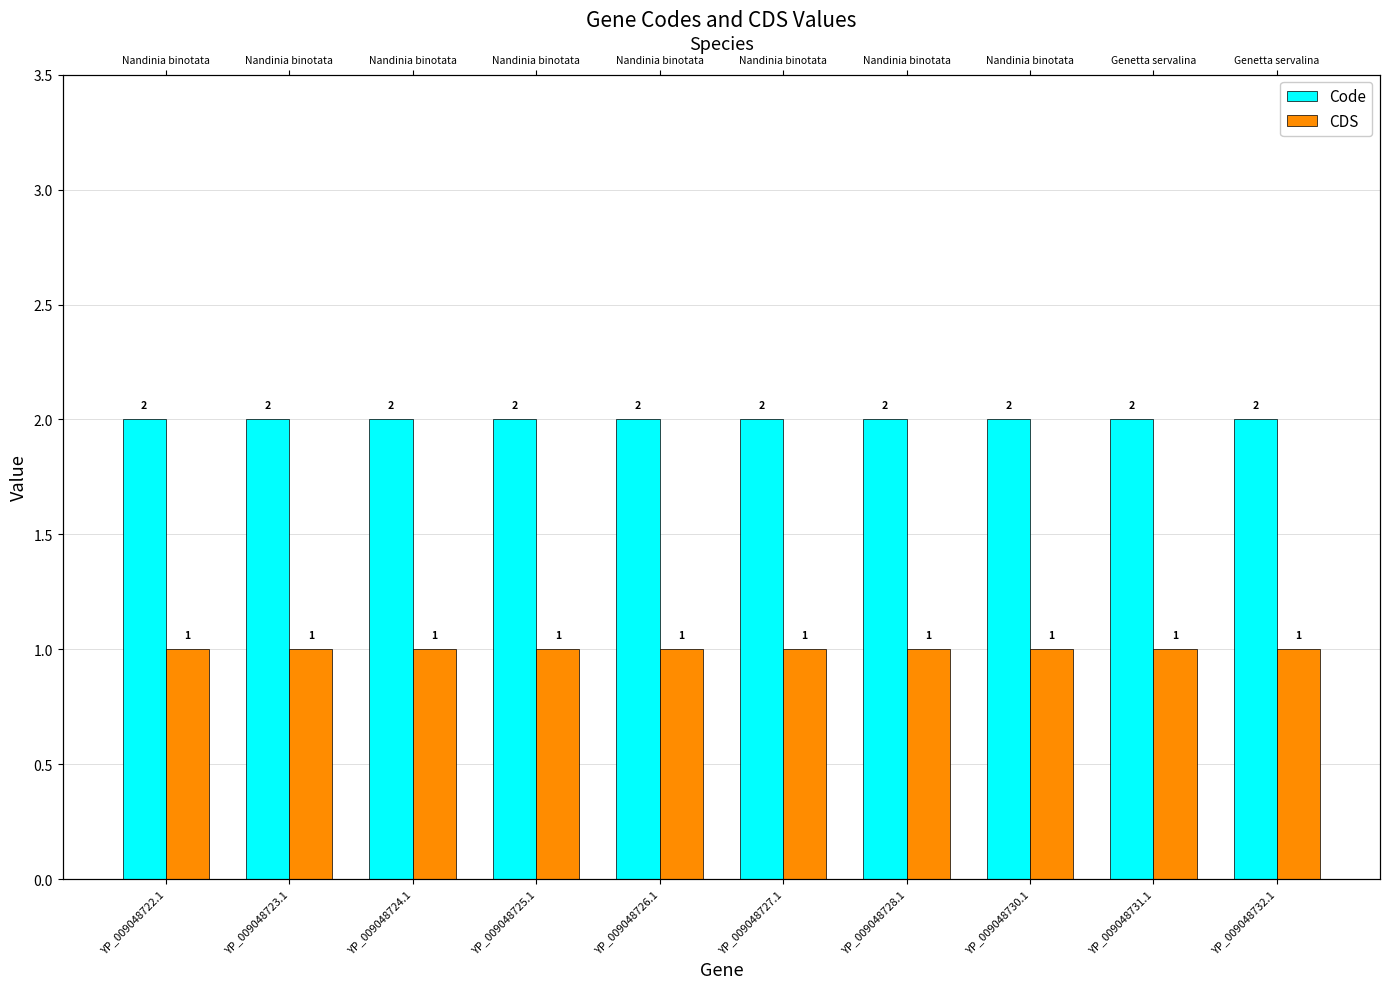

Between YP_009048731.1 and YP_009048727.1, which is larger?

YP_009048731.1